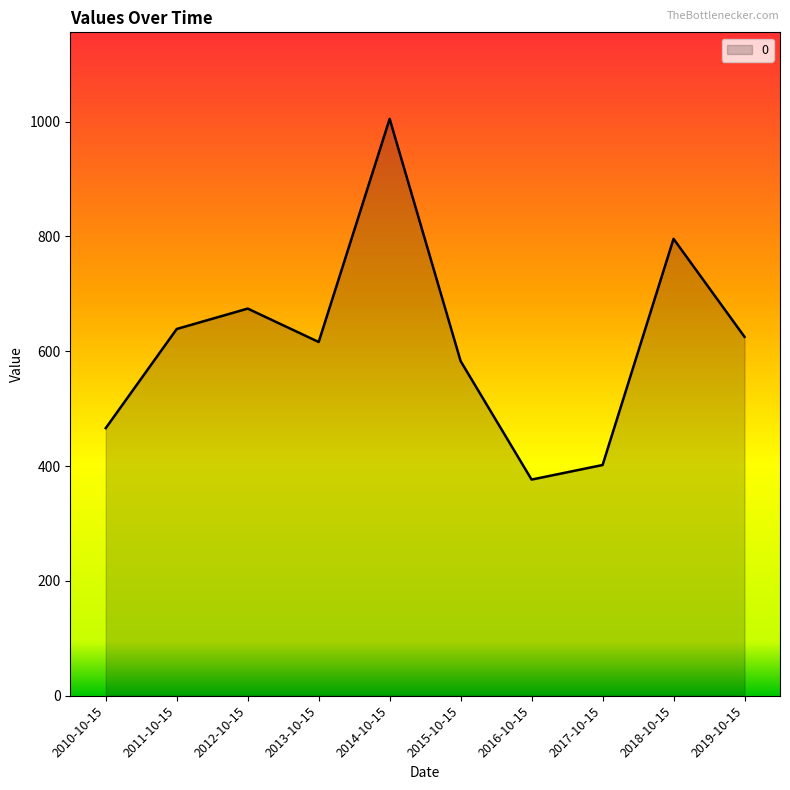

Between 2015-10-15 and 2014-10-15, which is larger?

2014-10-15